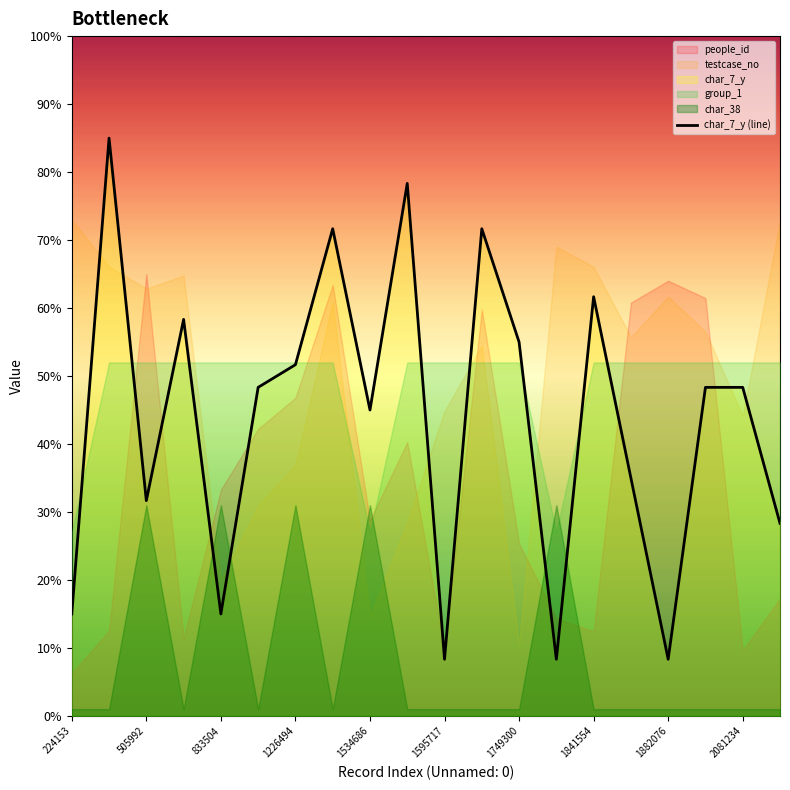

The char_7_y (line) series shows 15.0 at 224153. True or false?

True